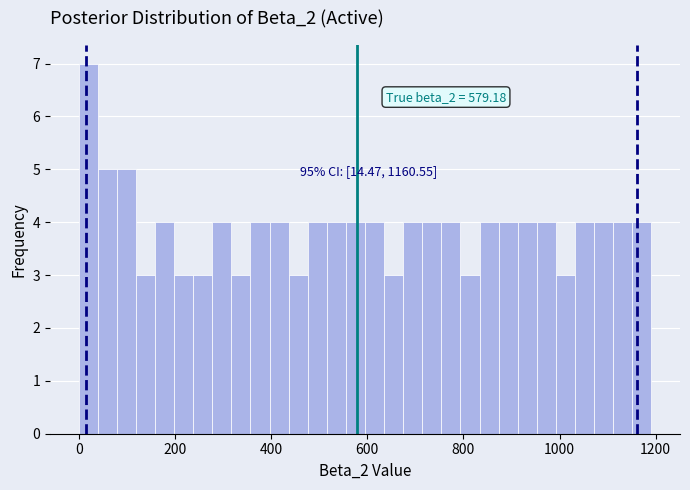

Around what value on the x-axis is the tallest bar? Give the approximate position of its centre, as read against the axis.

20